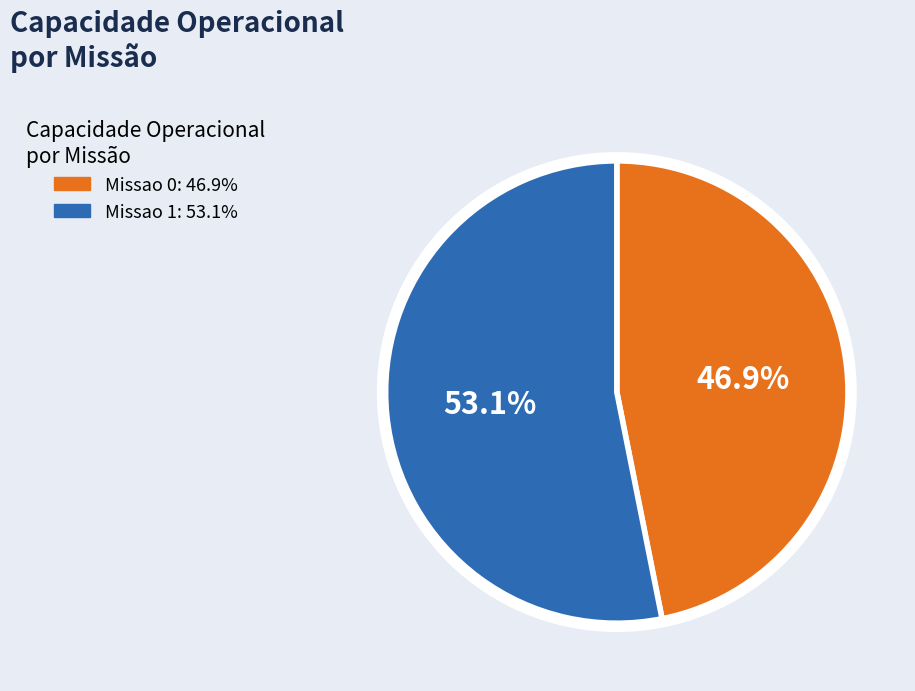

Which has a higher value, Missao 0 or Missao 1?

Missao 1